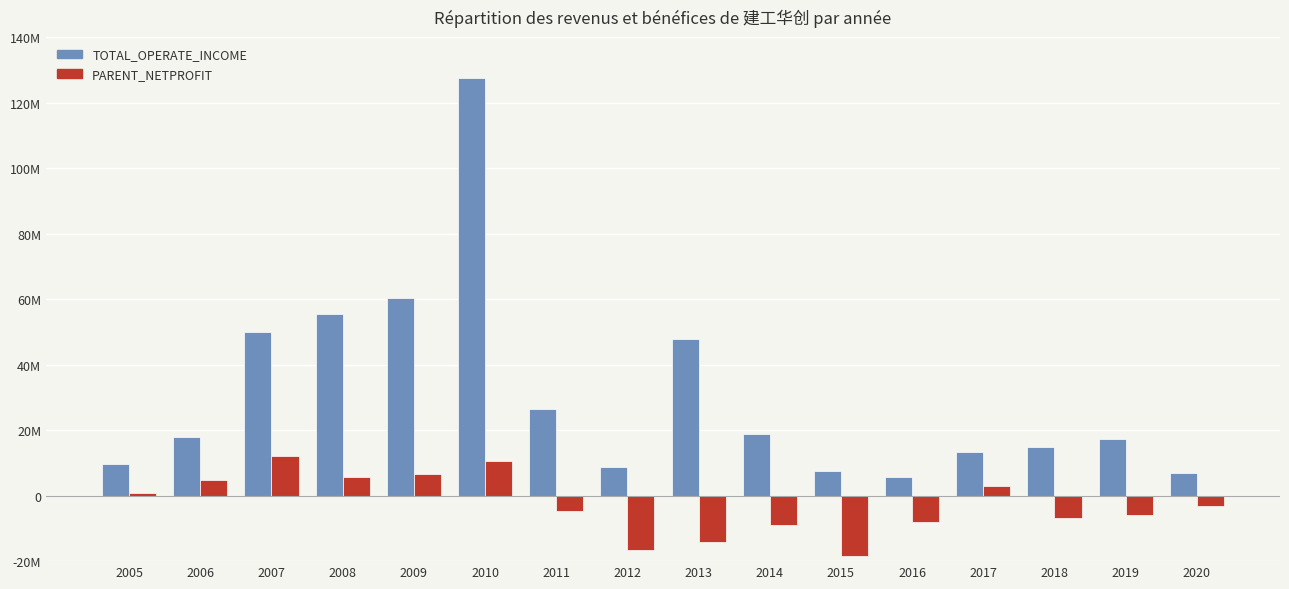

At which category is the sum across all series the highest?

2010